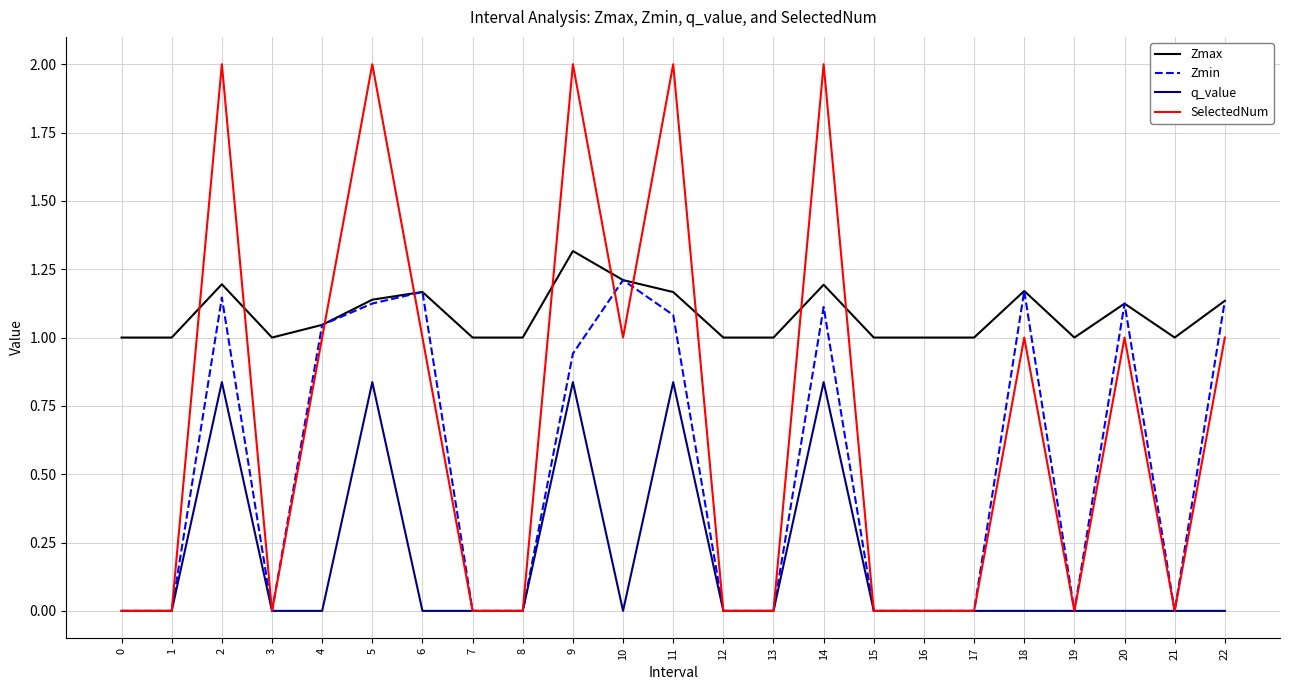

Which series changed the most between 1 and 10?

Zmin